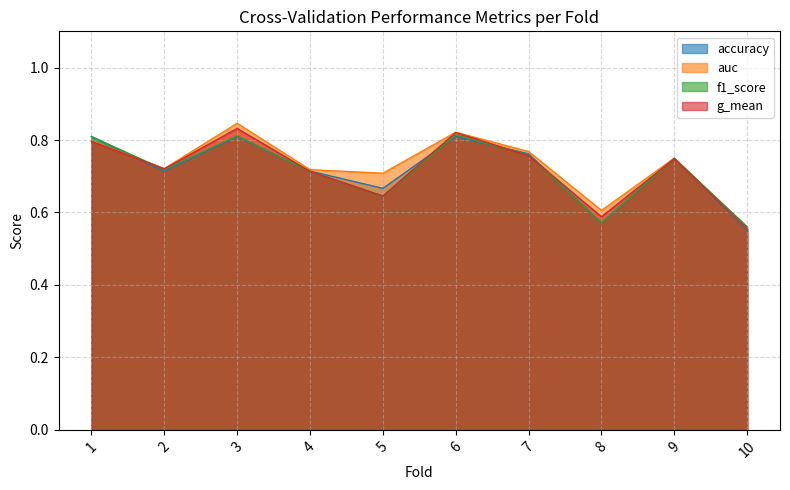

Reading right to left, transcribe all the data shown in this chart.

accuracy: 0.6	0.8	0.6	0.8	0.8	0.7	0.7	0.8	0.7	0.8
auc: 0.6	0.8	0.6	0.8	0.8	0.7	0.7	0.8	0.7	0.8
f1_score: 0.6	0.7	0.6	0.8	0.8	0.6	0.7	0.8	0.7	0.8
g_mean: 0.6	0.7	0.6	0.8	0.8	0.6	0.7	0.8	0.7	0.8